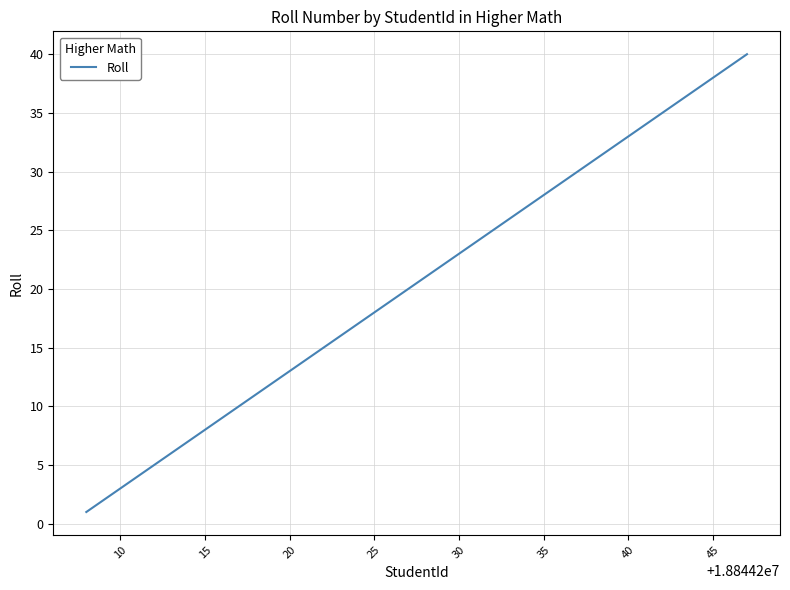

What is the maximum value shown in the chart?

40